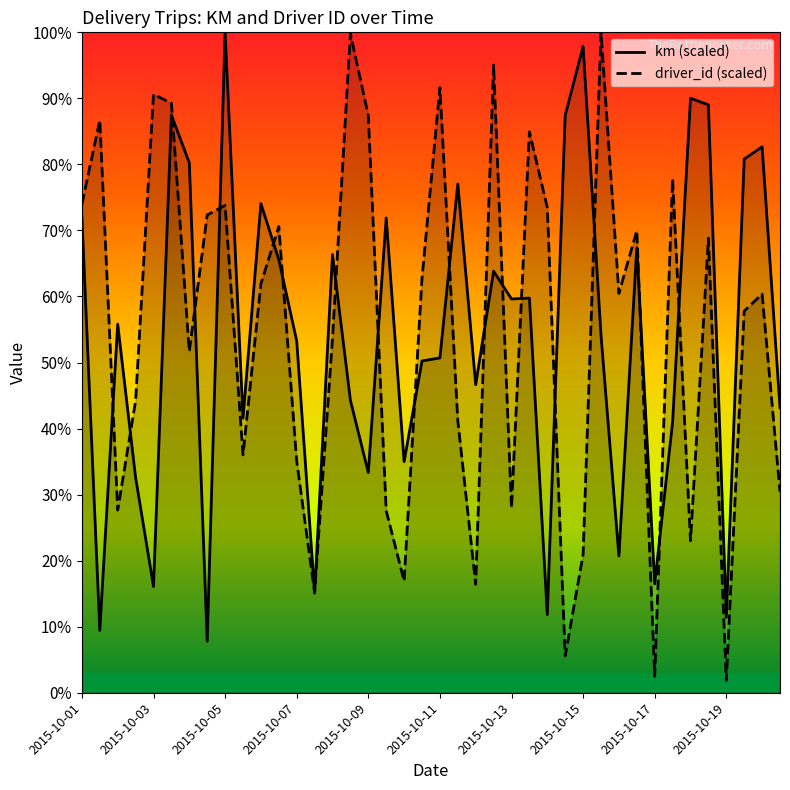

Reading right to left, what are all the values shown in this chart?

km: 43.1	82.7	80.8	11.4	89.0	90.0	41.0	16.5	67.4	20.7	54.1	97.9	87.4	11.8	59.8	59.6	63.8	46.6	77.0	50.7	50.2	35.0	71.9	33.3	44.3	66.4	15.1	53.3	65.6	74.1	41.6	100.0	7.8	80.2	87.5	16.1	32.6	55.8	9.4	72.0
driver_id: 30.4	60.4	57.8	1.9	68.8	23.0	77.8	2.5	70.0	60.5	100.0	20.9	5.6	73.5	84.9	28.0	95.0	16.4	41.2	91.6	62.7	16.9	27.6	87.4	99.8	53.7	15.2	35.1	70.6	61.9	36.0	73.8	72.3	51.7	89.3	90.6	44.2	27.7	86.7	74.0